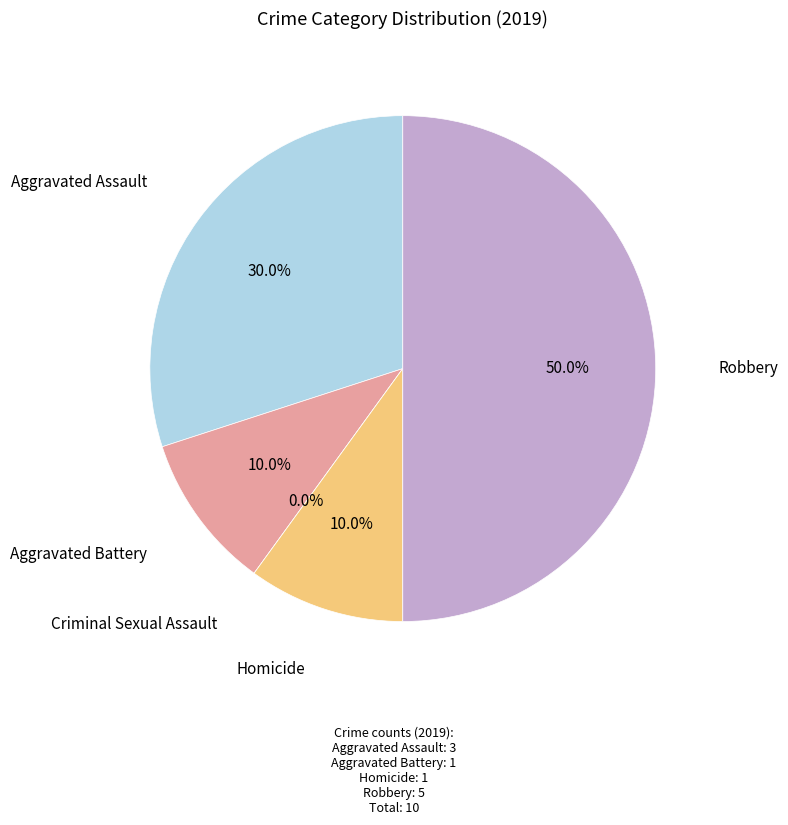

What percentage is the Aggravated Assault slice, to the nearest percent?

30%